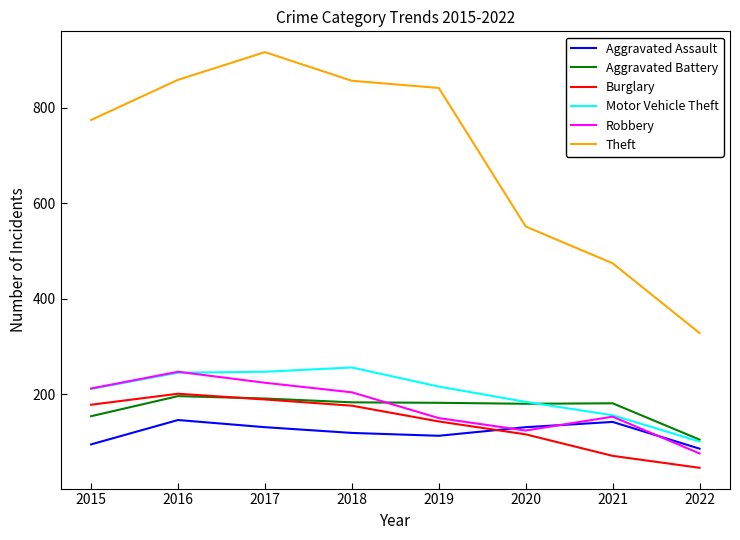

Is this an area chart (filled region under the line)?

No